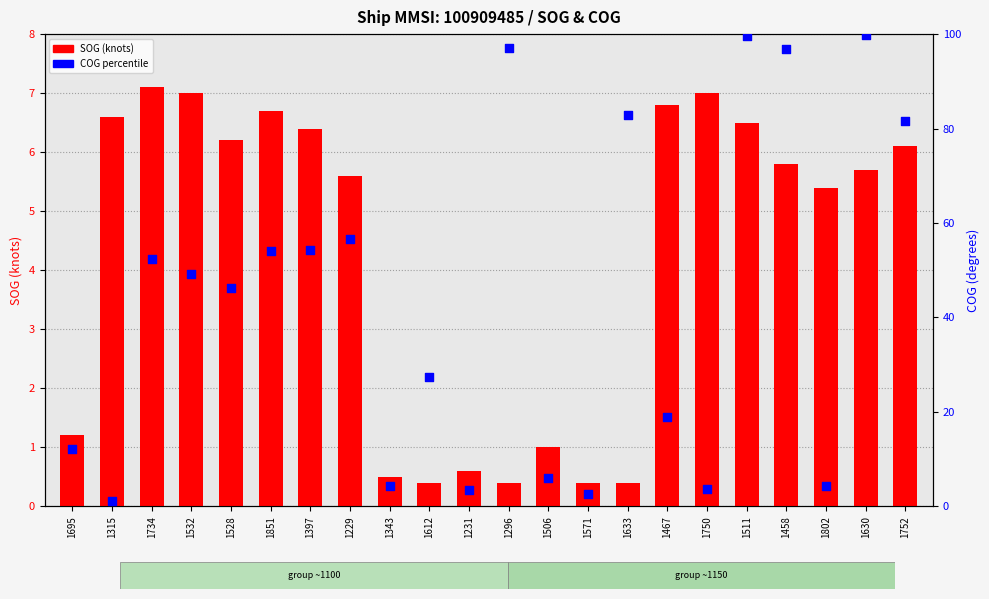

Which series has the widest spread of Y values?

COG (percentile)